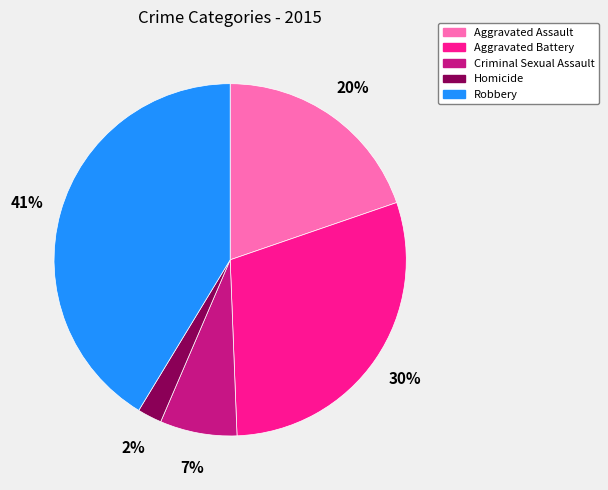

Count the number of slices in the pie.

5